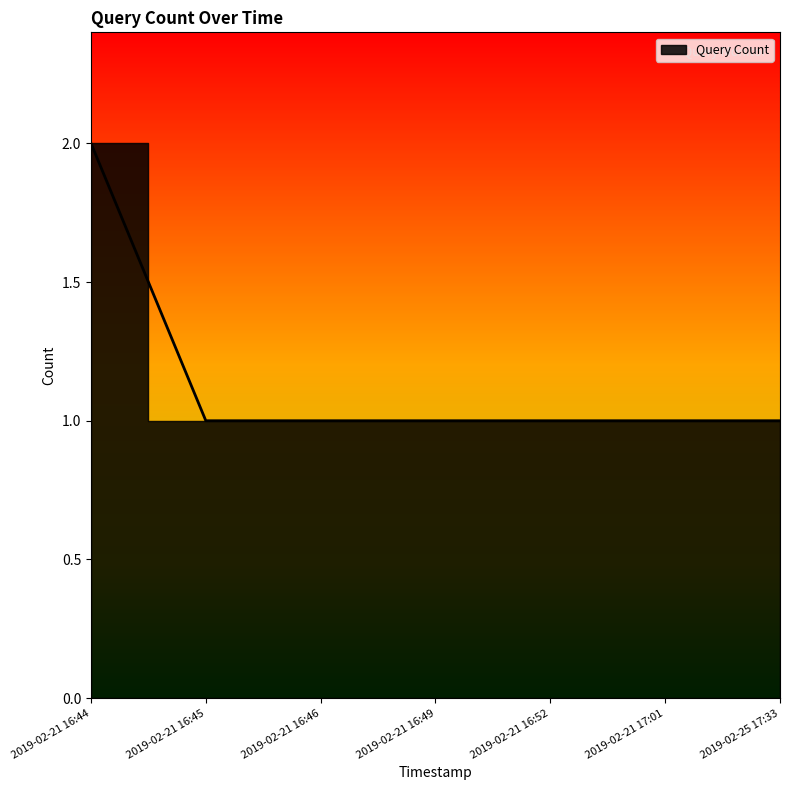

Count the number of data series in this chart.

1